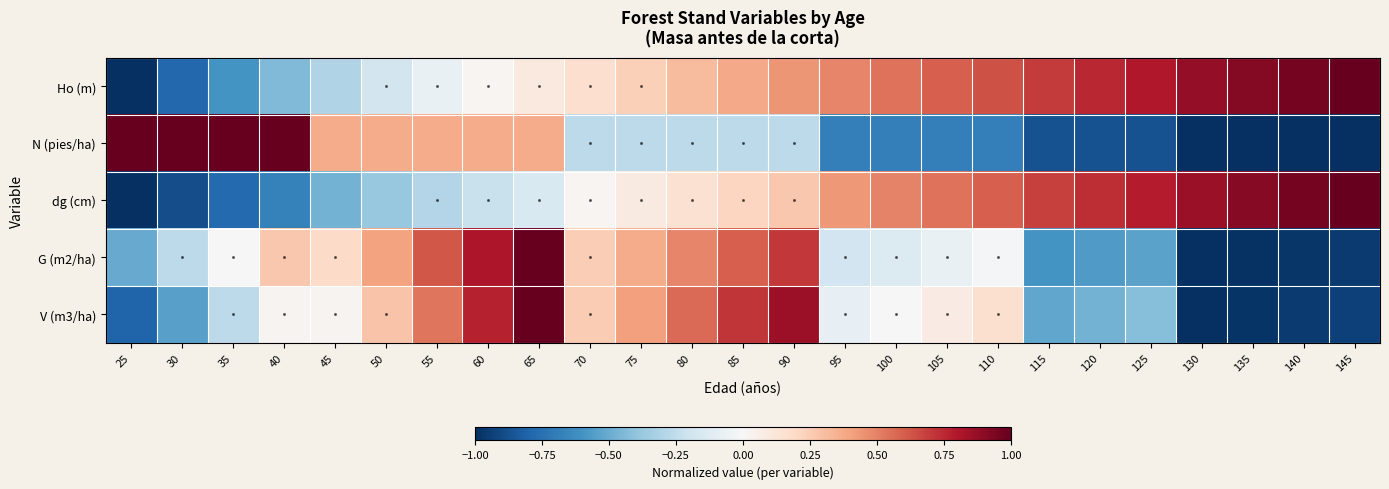

At which category is the sum across all series the highest?

65